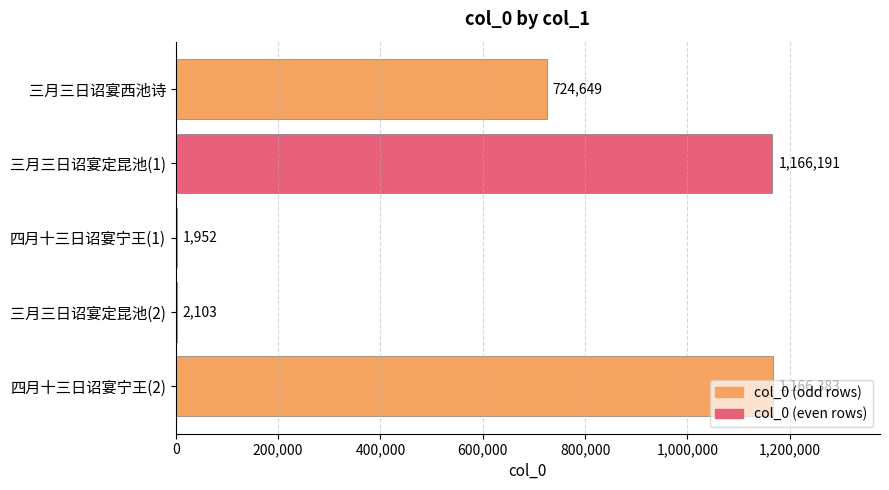

Where is the data nearest to the value 584167?

三月三日诏宴西池诗